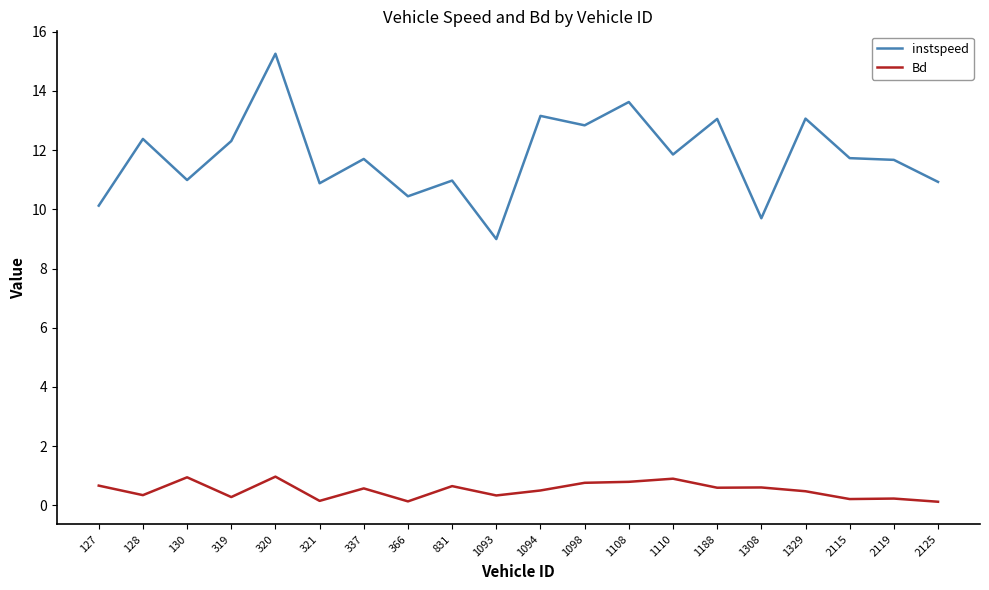

How many distinct data groups are displayed?

2